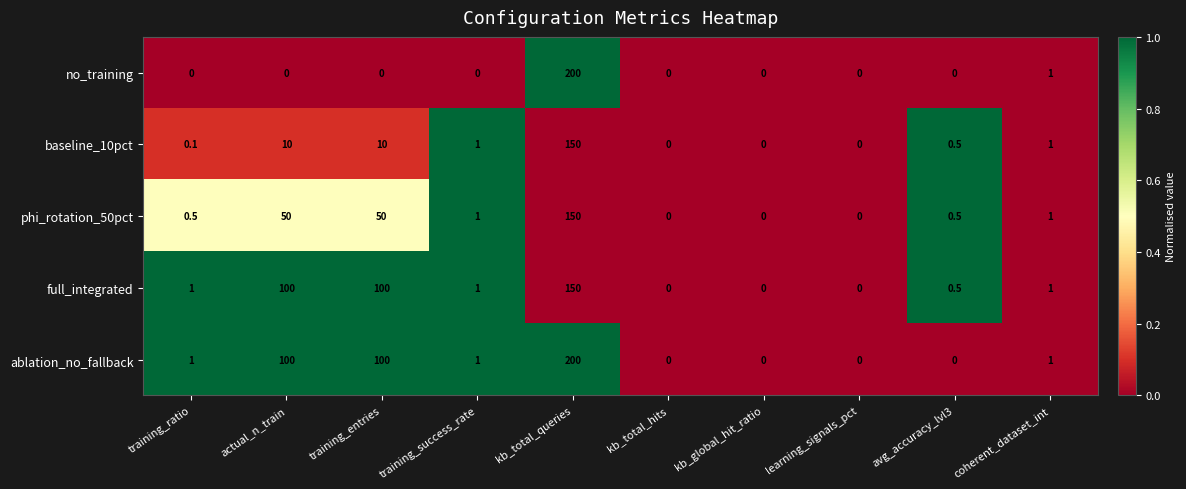

How many categories are shown in the chart?

10